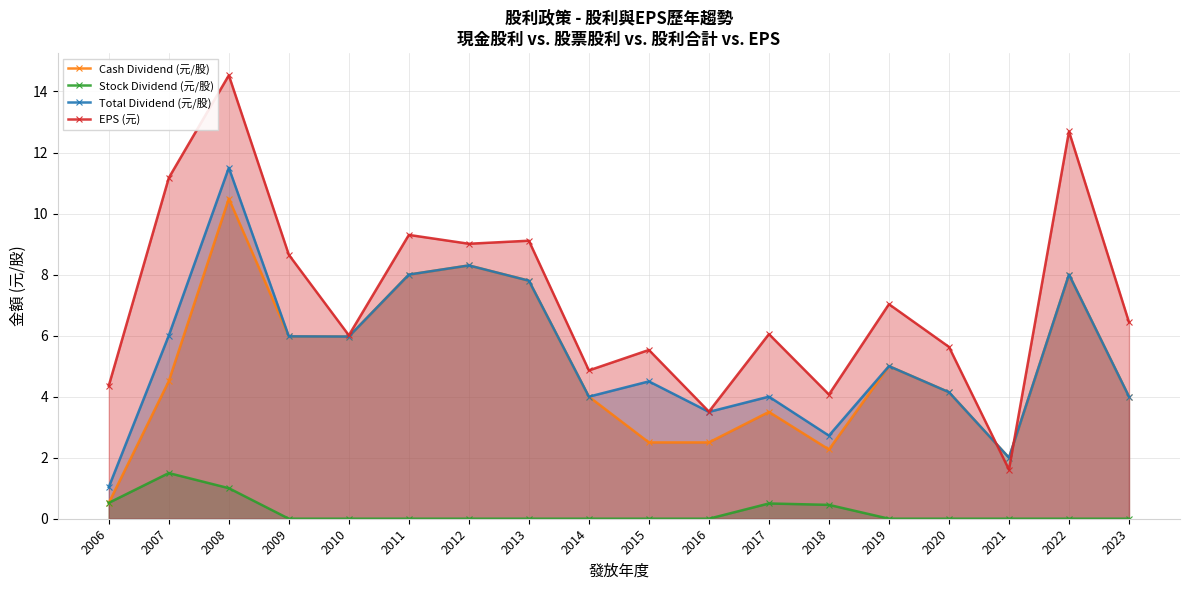

At which category is the sum across all series the highest?

2008